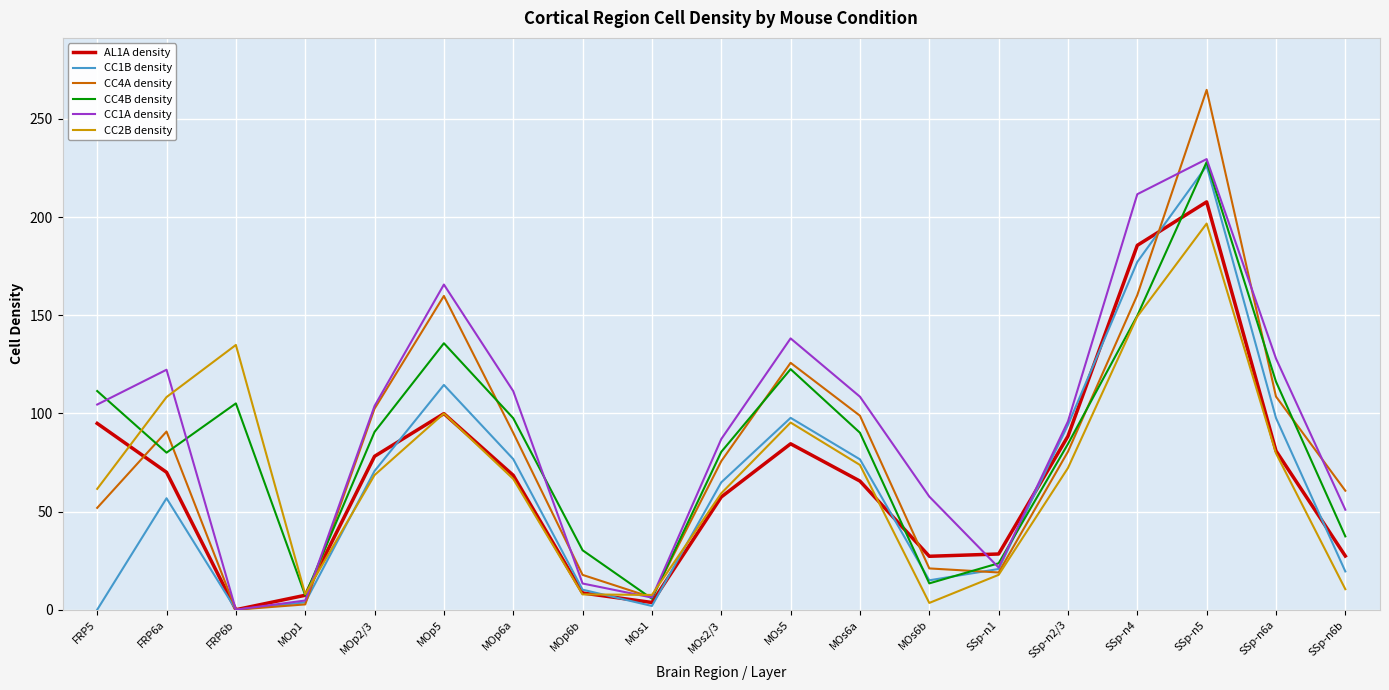

Is the value of CC1B density at FRP6a greater than the value of CC2B density at SSp-n1?

Yes